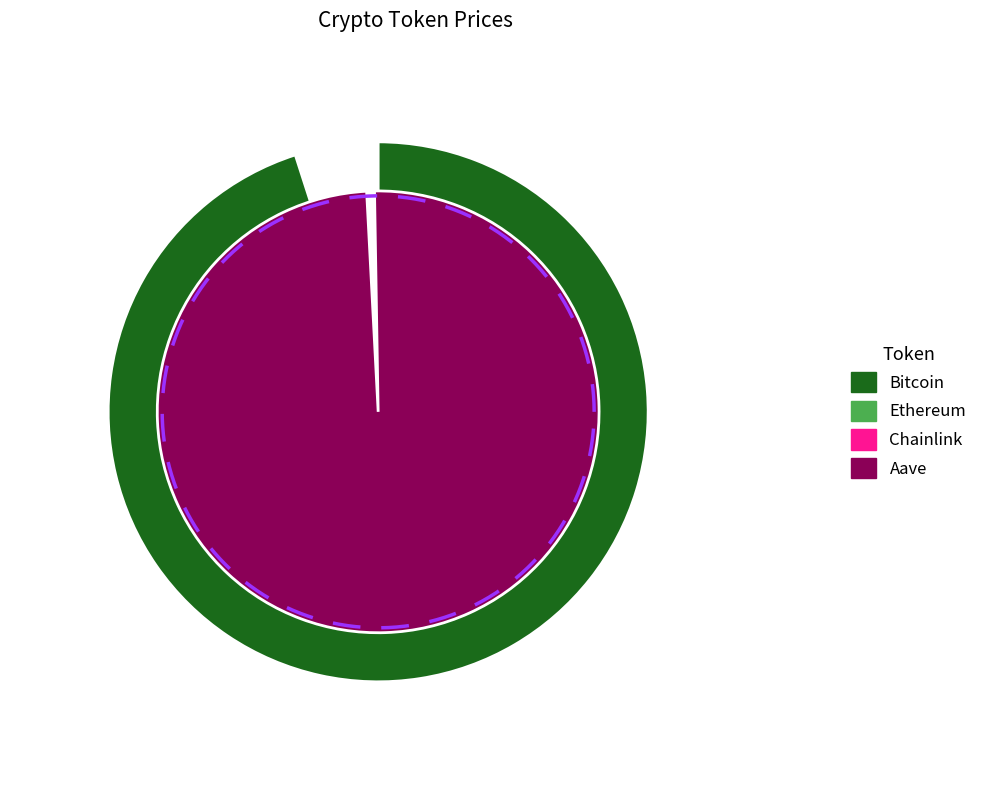

To the nearest percent, what is the combined percentage of Chainlink and Ethereum?

4%